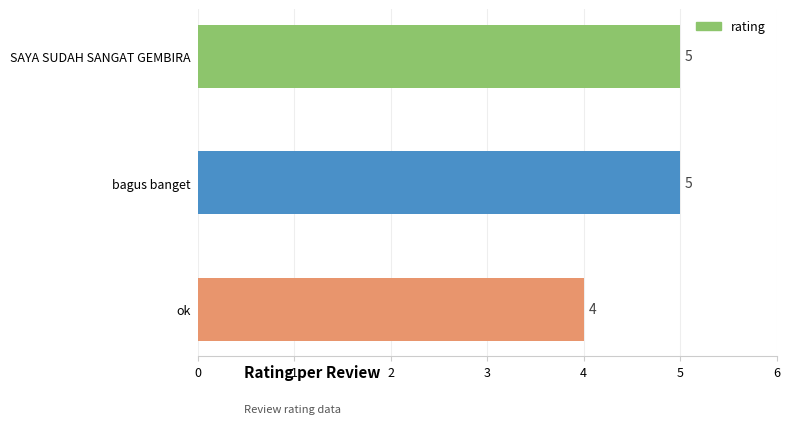

Reading bottom to top, what are all the values shown in this chart?

4	5	5